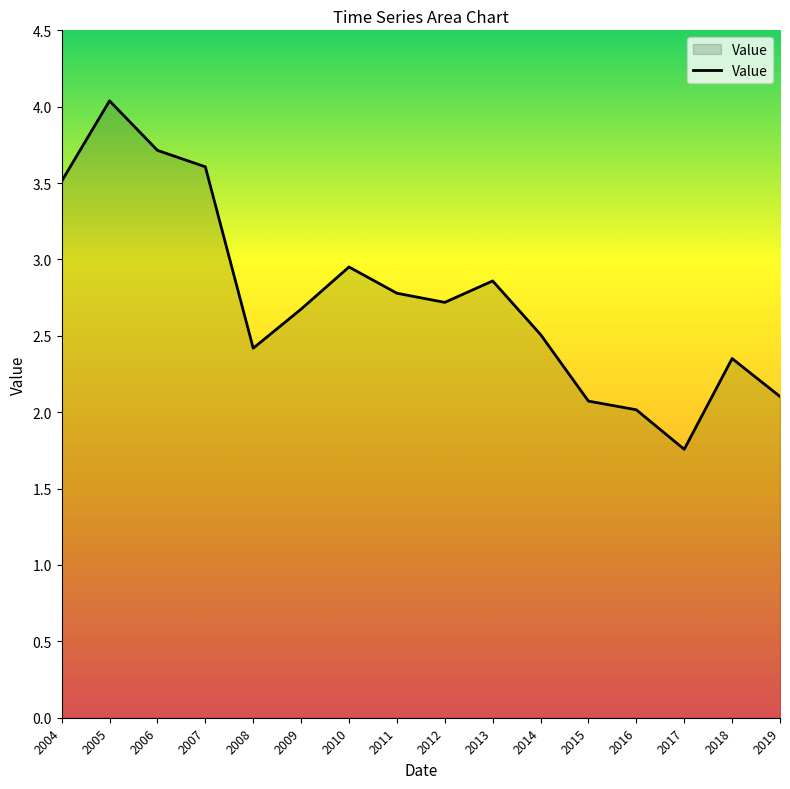

Does the chart have visible grid lines?

No